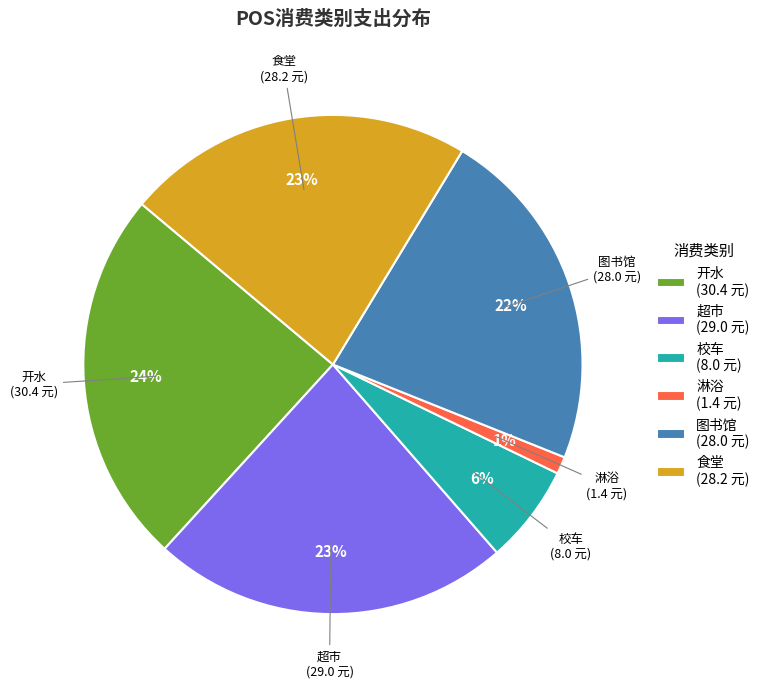

Is there any slice that represents more than half of the pie?

No